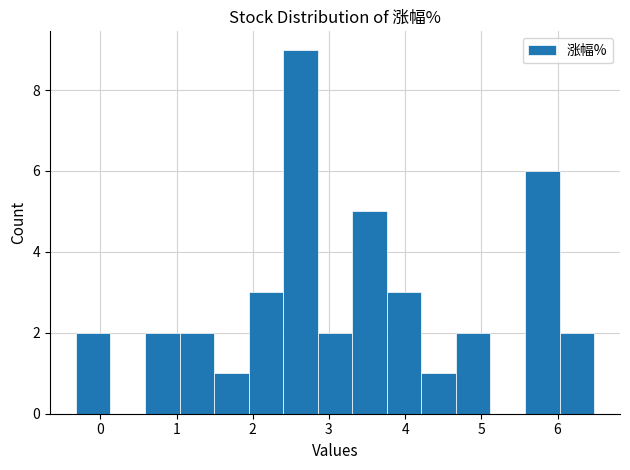

Reading left to right, list every bar in this chart as the range it spans on the x-axis followed by its height. Neither the bar edges nor the heights are printed on the chart, so give them approximately, as read against the axes.

-0.3 to 0.1: 2
0.1 to 0.6: 0
0.6 to 1.0: 2
1.0 to 1.5: 2
1.5 to 1.9: 1
1.9 to 2.4: 3
2.4 to 2.9: 9
2.9 to 3.3: 2
3.3 to 3.8: 5
3.8 to 4.2: 3
4.2 to 4.7: 1
4.7 to 5.1: 2
5.1 to 5.6: 0
5.6 to 6.0: 6
6.0 to 6.5: 2